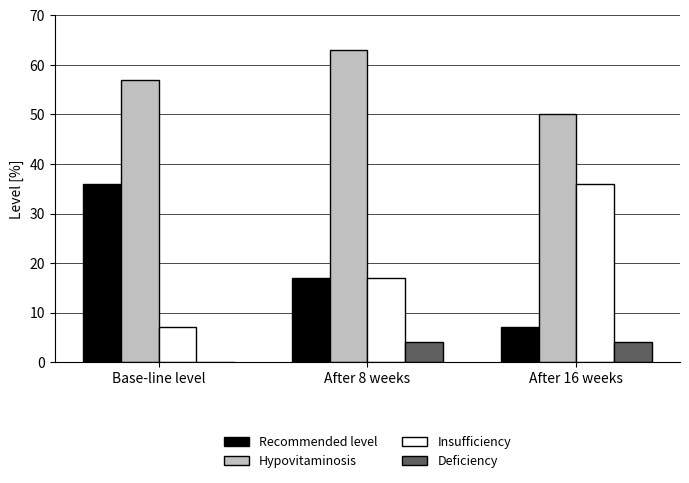

Where is Insufficiency nearest to the value 21?

After 8 weeks